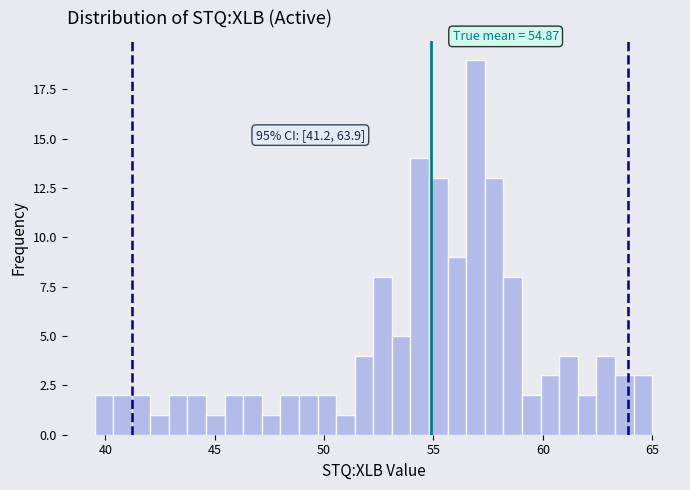

Around what value on the x-axis is the tallest bar? Give the approximate position of its centre, as read against the axis.

57.0